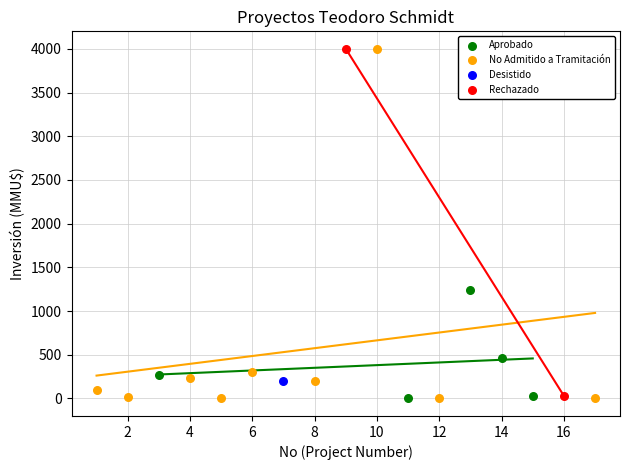

What are all the series names shown in the legend?

Aprobado, No Admitido a Tramitación, Desistido, Rechazado